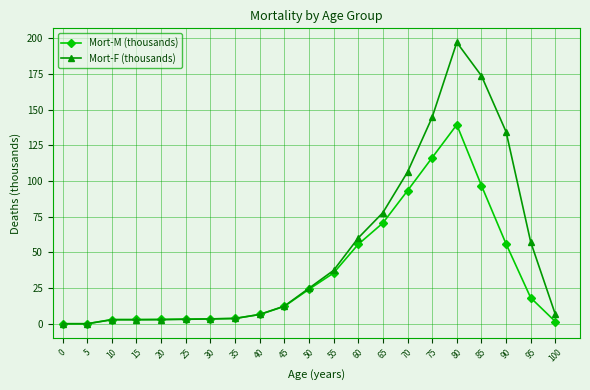

List the series in order of their overall mean, highest first.

Mort-F (thousands), Mort-M (thousands)